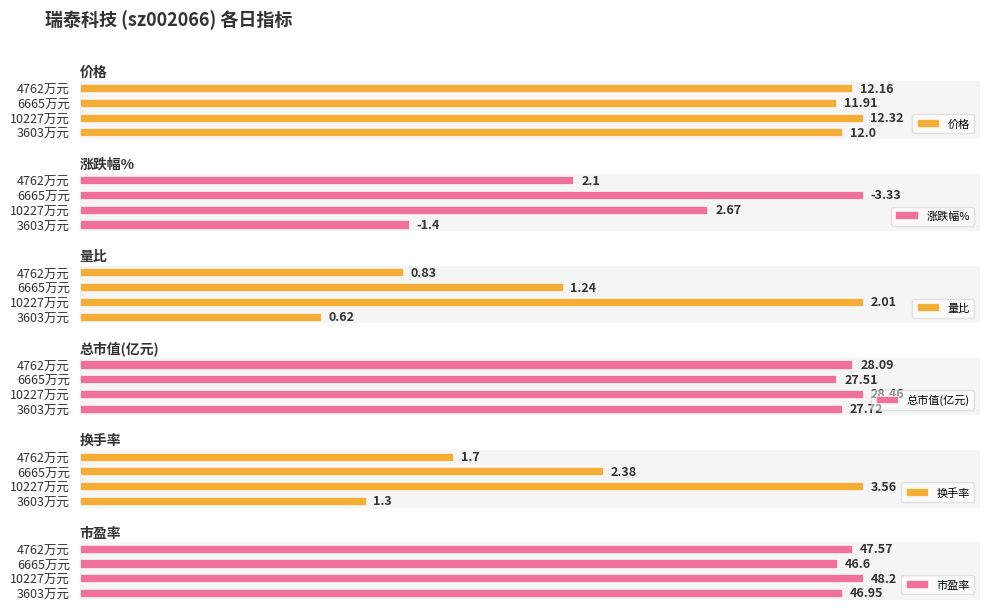

True or false: 总市值(亿元) has a value of 132.7 at 1.

False